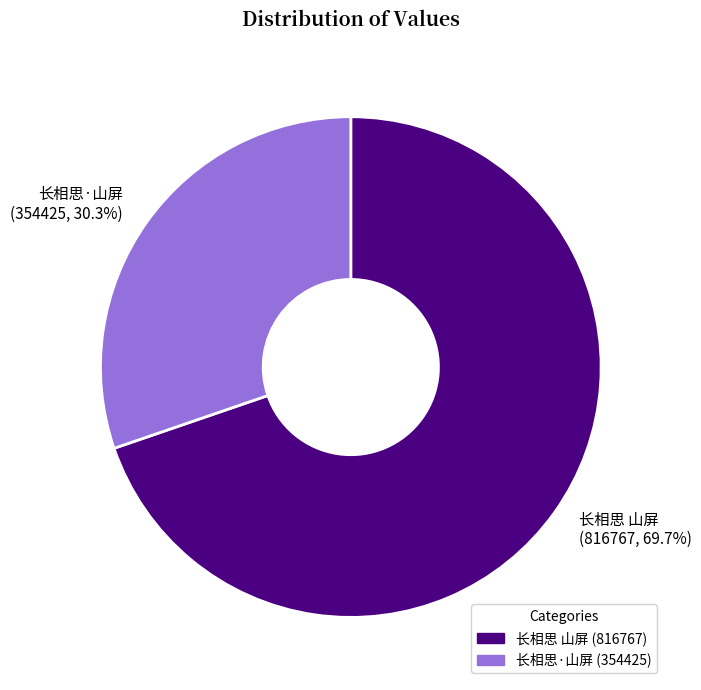

Which has a higher value, 长相思 山屏 or 长相思·山屏?

长相思 山屏